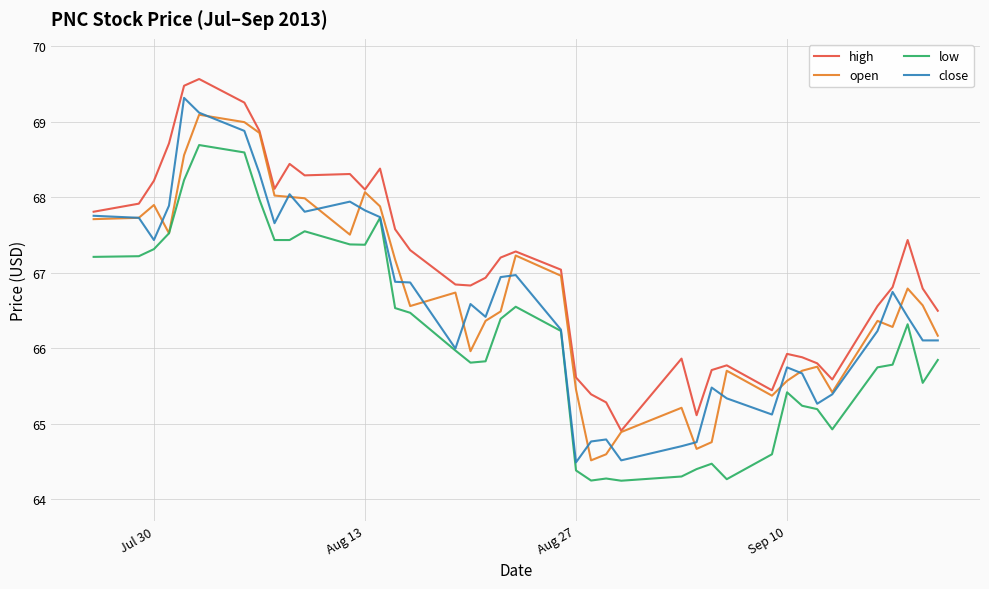

What are all the series names shown in the legend?

high, open, low, close